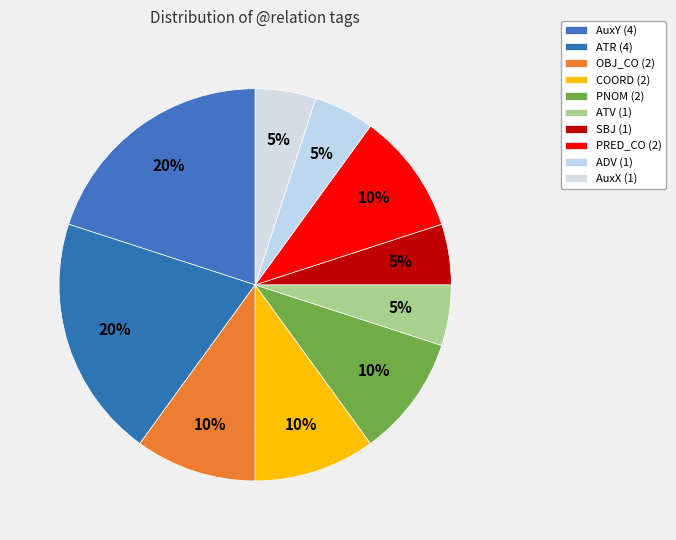

Is it true that AuxY is 32% of the pie?

False